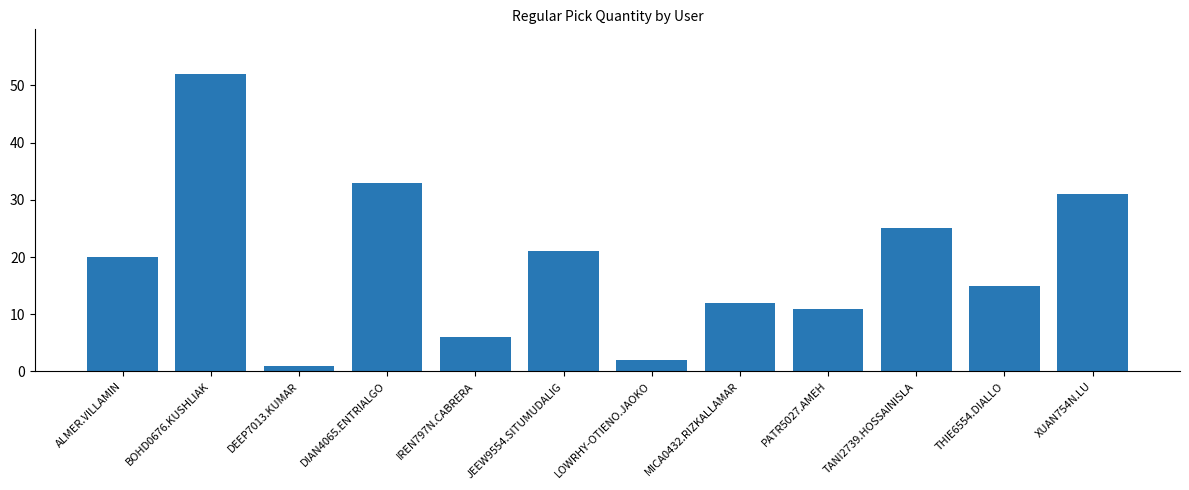

Reading left to right, extract all data points from this chart.

20	52	1	33	6	21	2	12	11	25	15	31